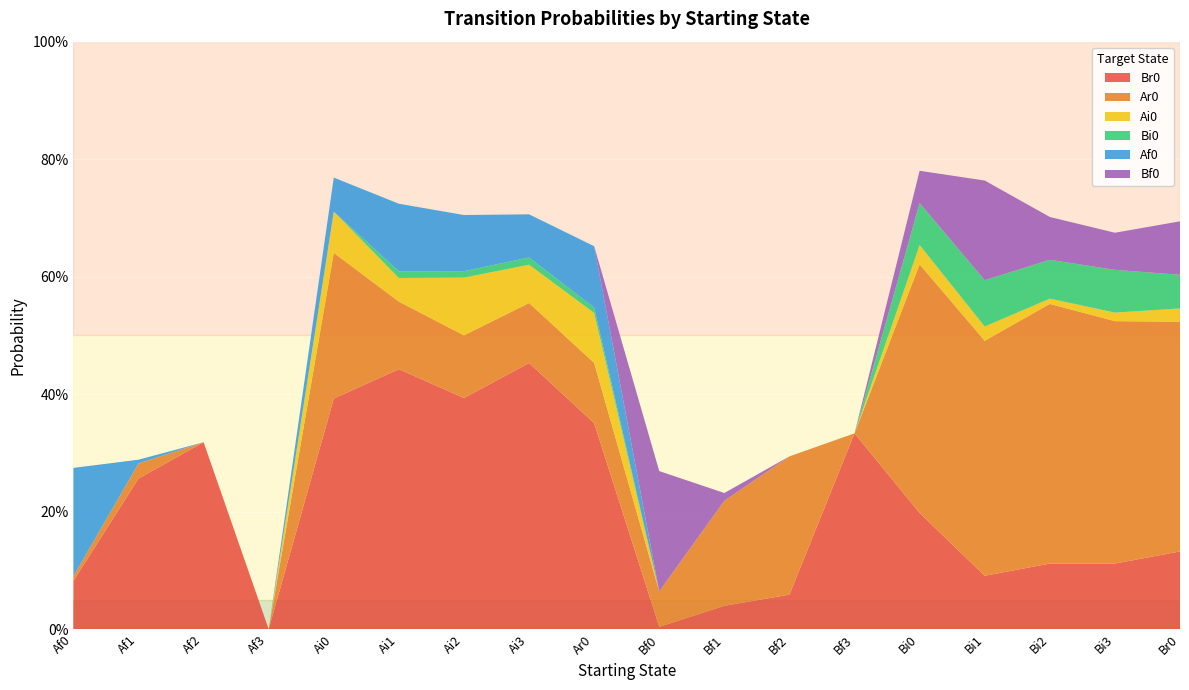

Reading left to right, extract all data points from this chart.

Br0: 0.1	0.3	0.3	0.0	0.4	0.4	0.4	0.5	0.4	0.0	0.0	0.1	0.3	0.2	0.1	0.1	0.1	0.1
Ar0: 0.0	0.0	0.0	0.0	0.2	0.1	0.1	0.1	0.1	0.1	0.2	0.2	0.0	0.4	0.4	0.4	0.4	0.4
Ai0: 0.0	0.0	0.0	0.0	0.1	0.0	0.1	0.1	0.1	0.0	0.0	0.0	0.0	0.0	0.0	0.0	0.0	0.0
Bi0: 0.0	0.0	0.0	0.0	0.0	0.0	0.0	0.0	0.0	0.0	0.0	0.0	0.0	0.1	0.1	0.1	0.1	0.1
Af0: 0.2	0.0	0.0	0.0	0.1	0.1	0.1	0.1	0.1	0.0	0.0	0.0	0.0	0.0	0.0	0.0	0.0	0.0
Bf0: 0.0	0.0	0.0	0.0	0.0	0.0	0.0	0.0	0.0	0.2	0.0	0.0	0.0	0.1	0.2	0.1	0.1	0.1